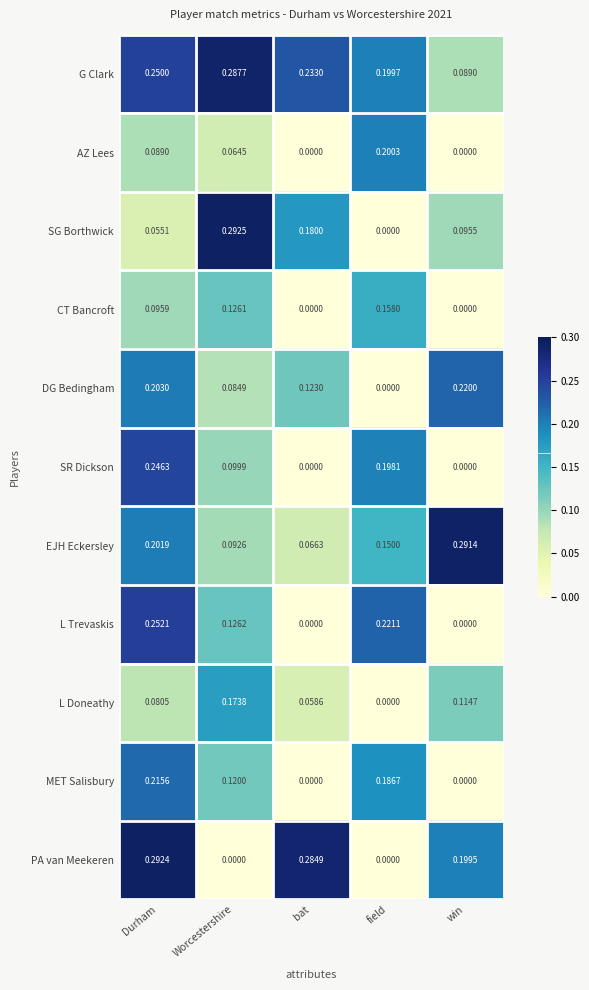

At which label does CT Bancroft reach its peak?

field